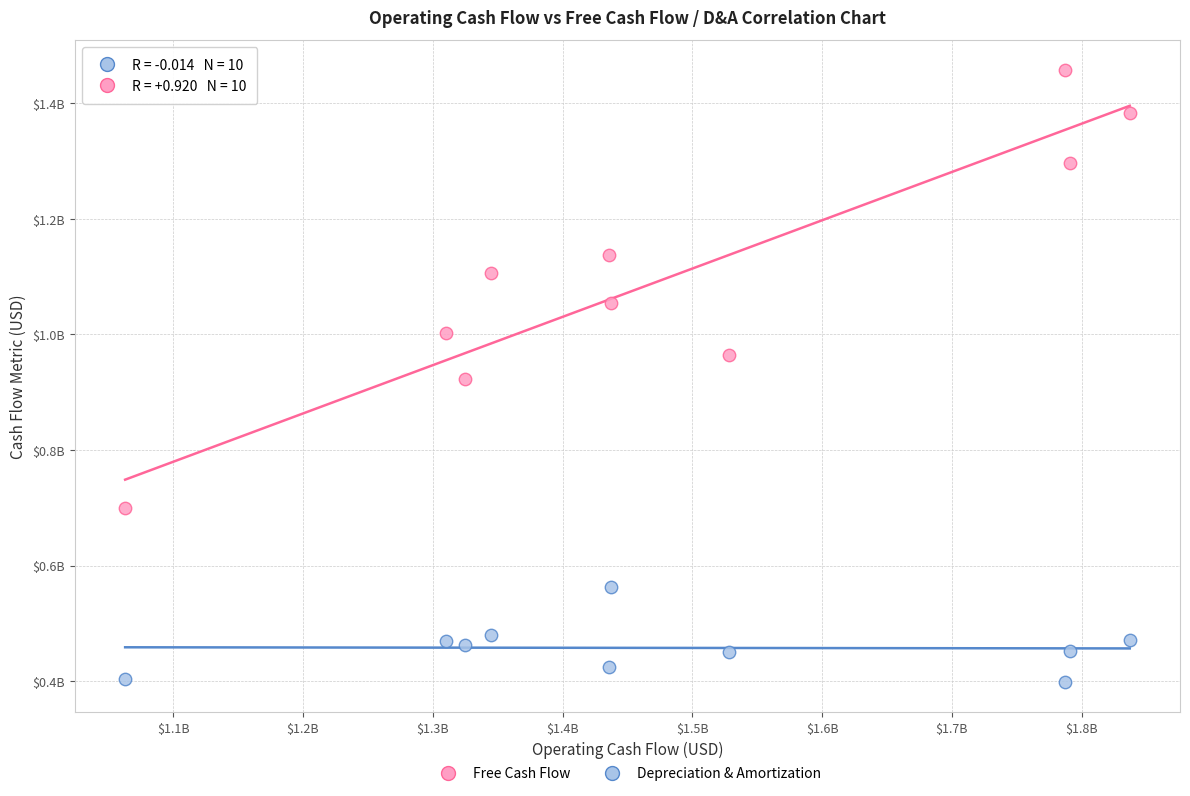

What are all the series names shown in the legend?

Free Cash Flow, Depreciation & Amortization